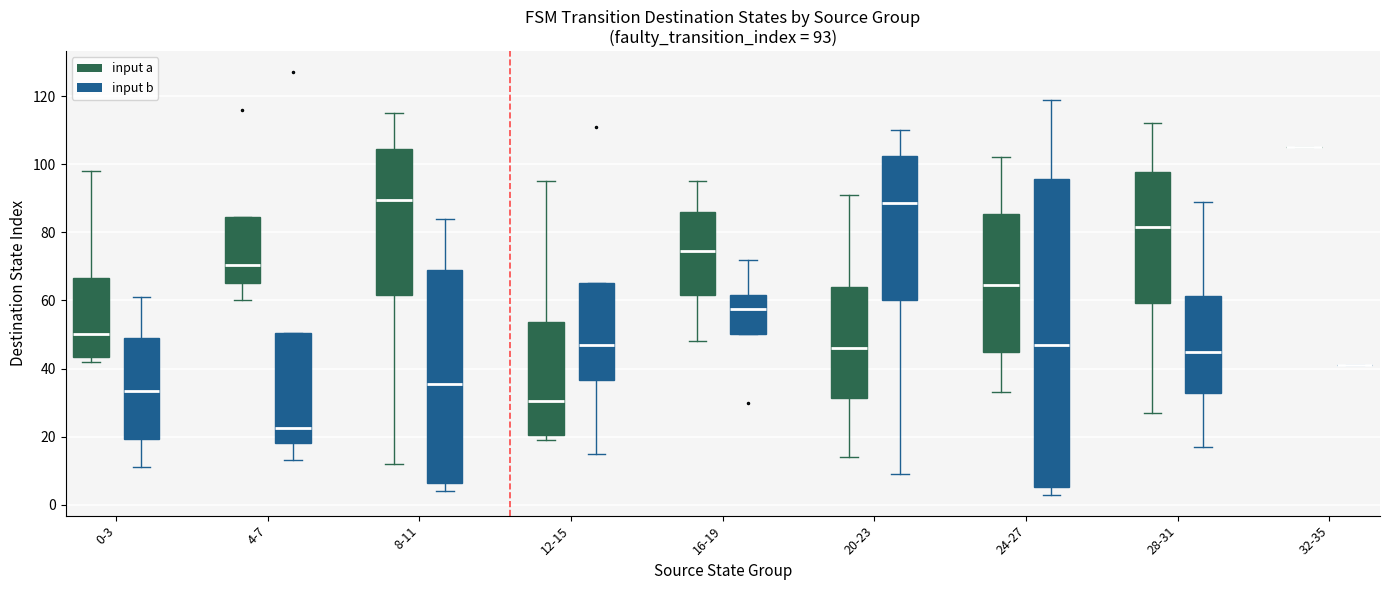

Comparing the boxes themselves (not the whiskers), which one is the tallest?

24-27 (input b)